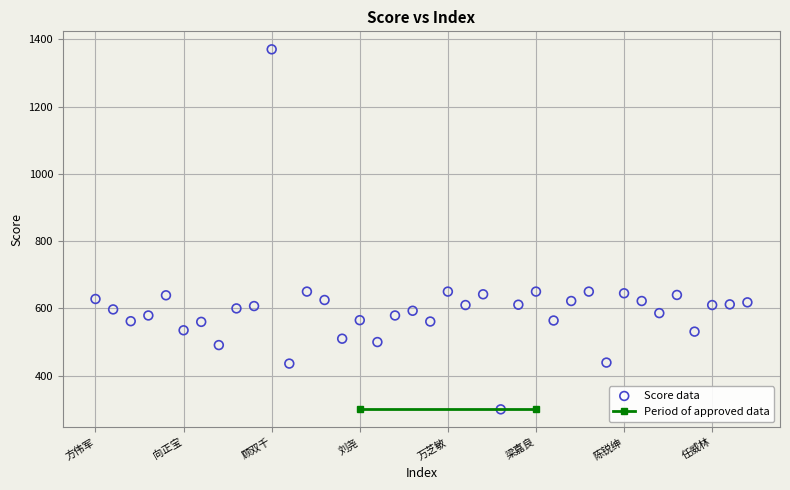

What is the range of Y values (max minus min)?

1070